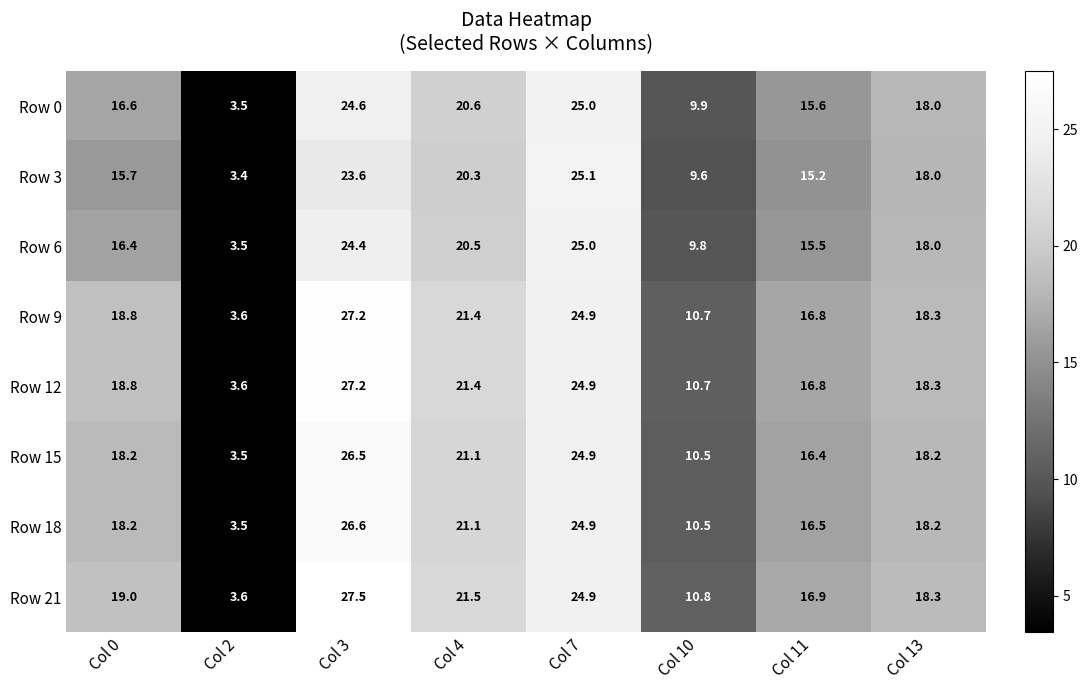

What is the difference between the maximum and minimum values in the Row 12 series?

23.6